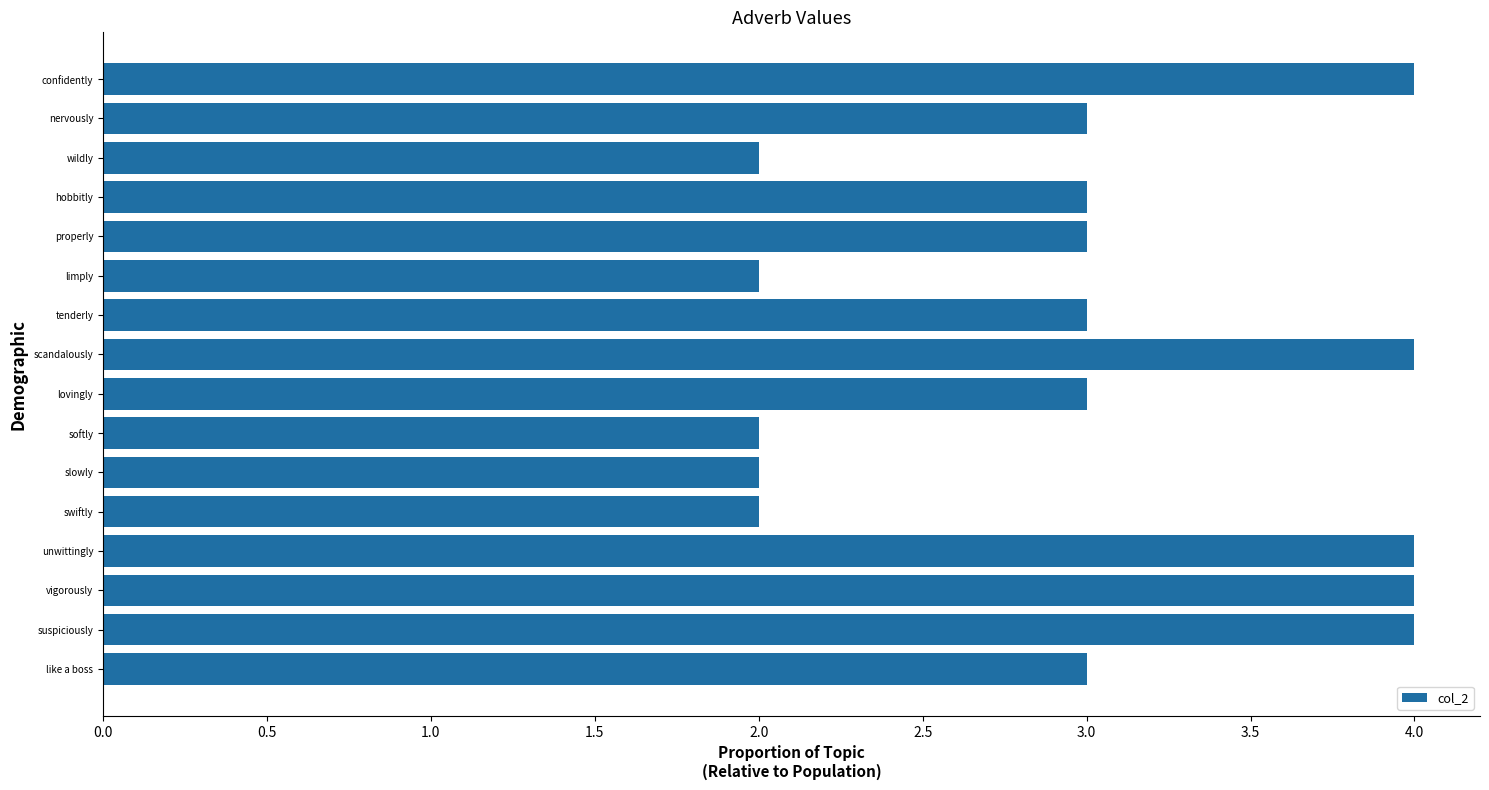

What is the maximum value shown in the chart?

4